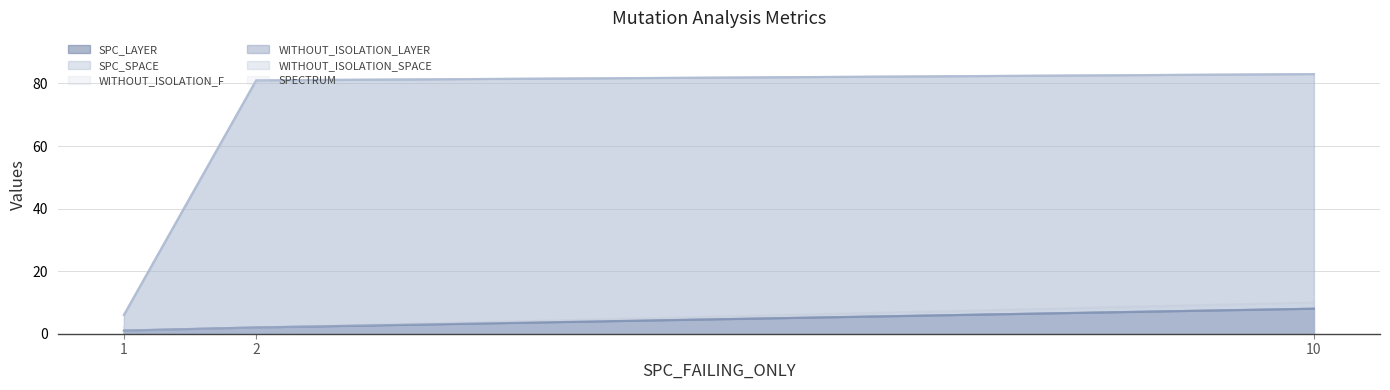

List the series in order of their peak value, lowest first.

SPC_LAYER, WITHOUT_ISOLATION_LAYER, WITHOUT_ISOLATION_F, SPECTRUM, SPC_SPACE, WITHOUT_ISOLATION_SPACE